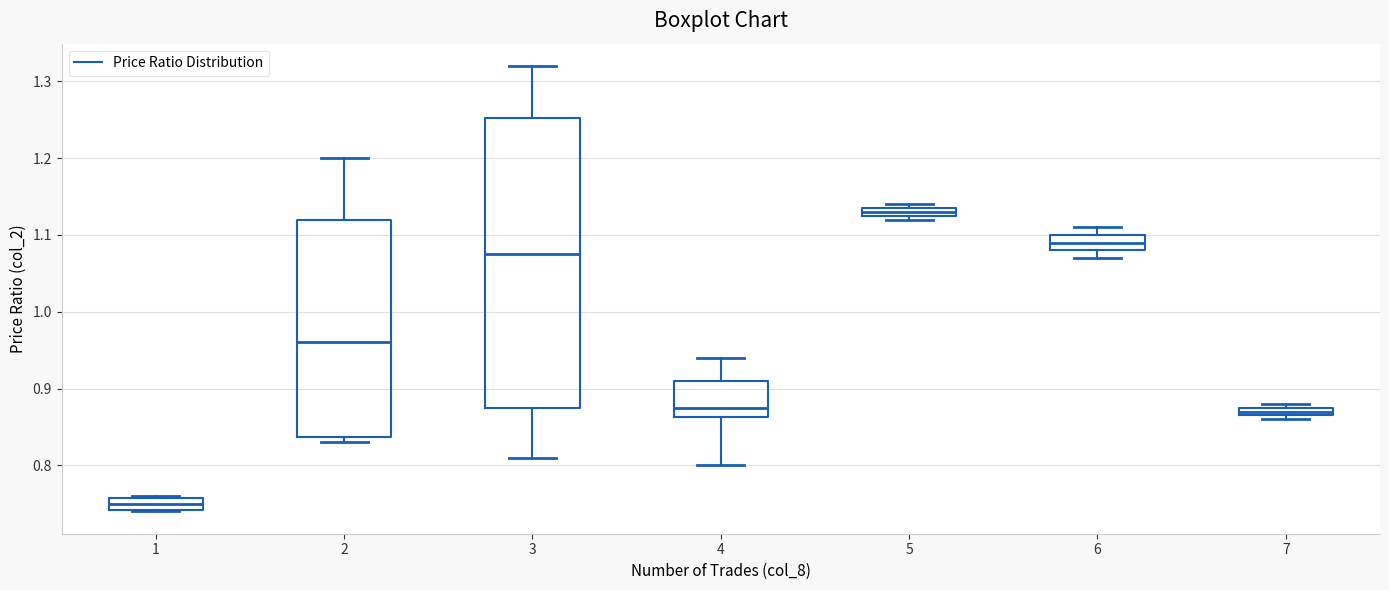

Where does the lower whisker of the box at x = 6 end on the y-axis? The values are not printed on the chart, so give them approximately, as read against the axis.

1.07